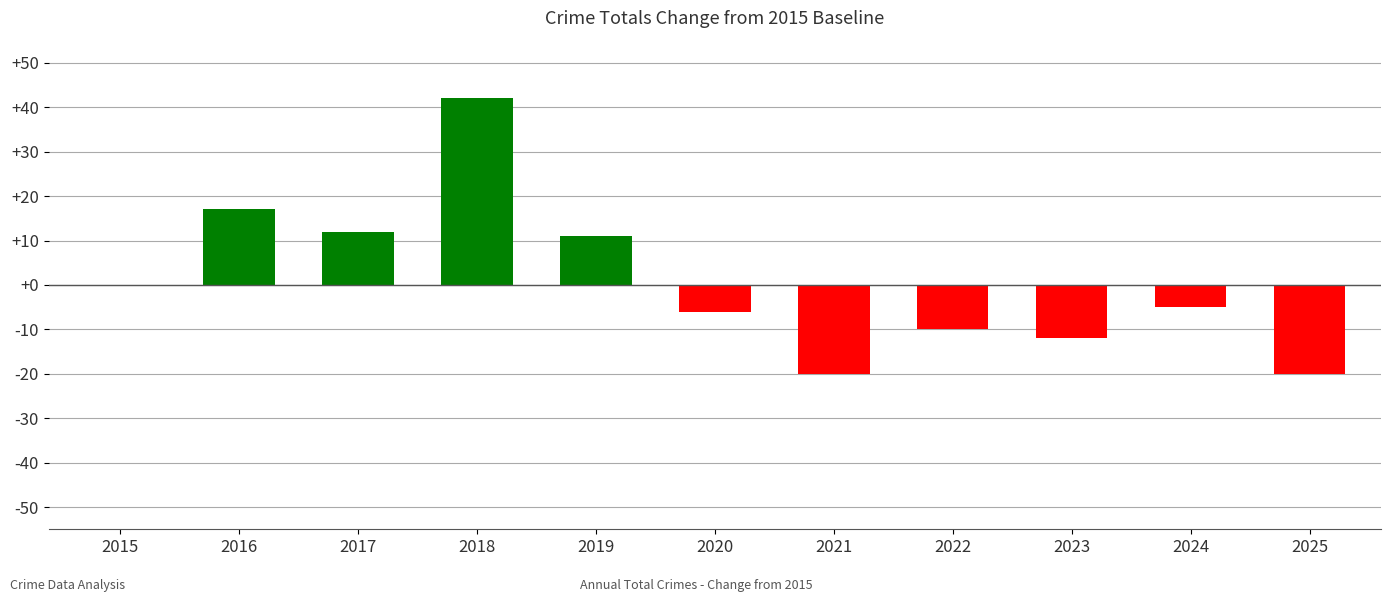

What is the change in value from 2018 to 2025?

-62